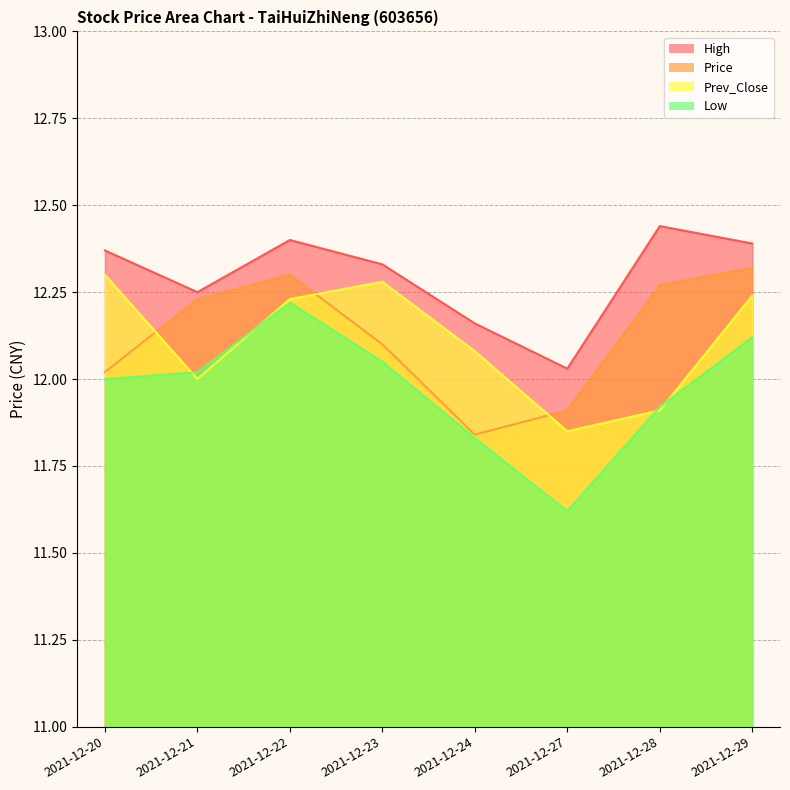

How many values in the Prev_Close series exceed 12?

5